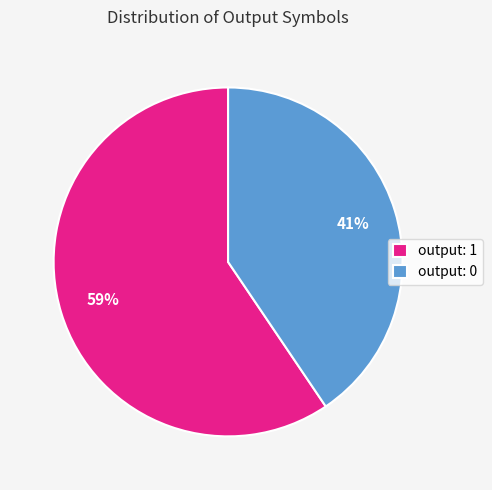

Count the number of slices in the pie.

2